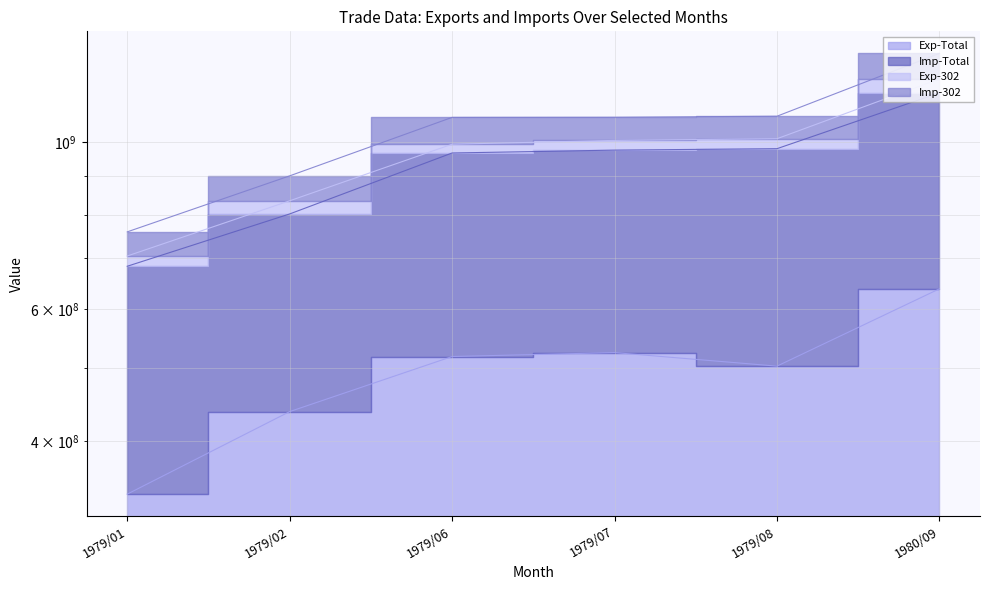

Where is Imp-Total nearest to the value 922753044?

1979/06